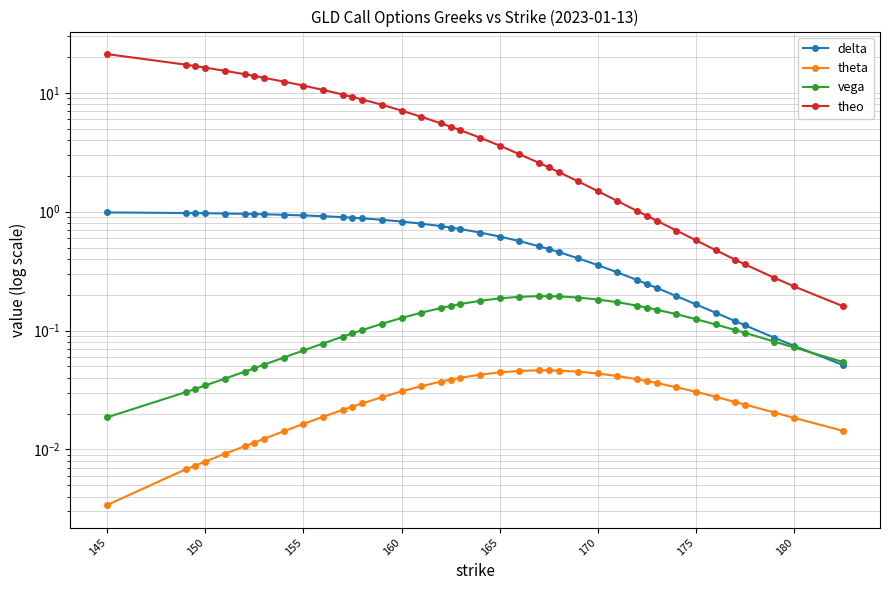

The value of theta at 31 is 0.0. True or false?

False